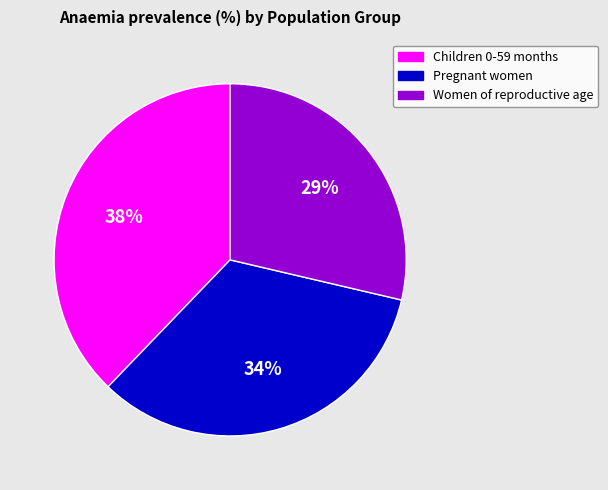

Is the sum of Women of reproductive age and Children 0-59 months greater than half?

Yes